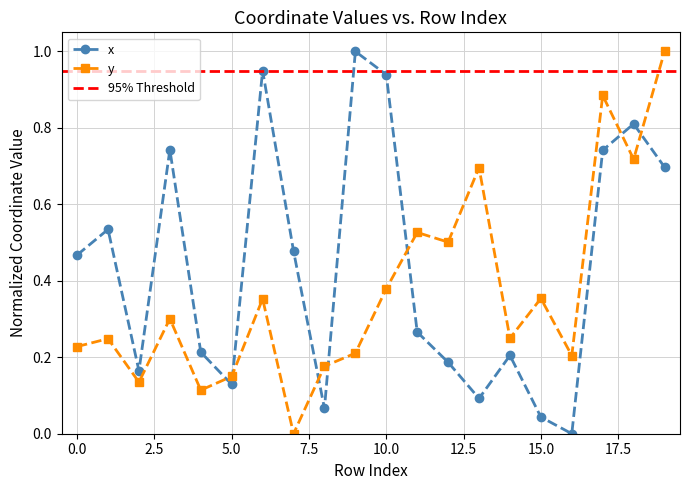

How many values in y are above zero?

19